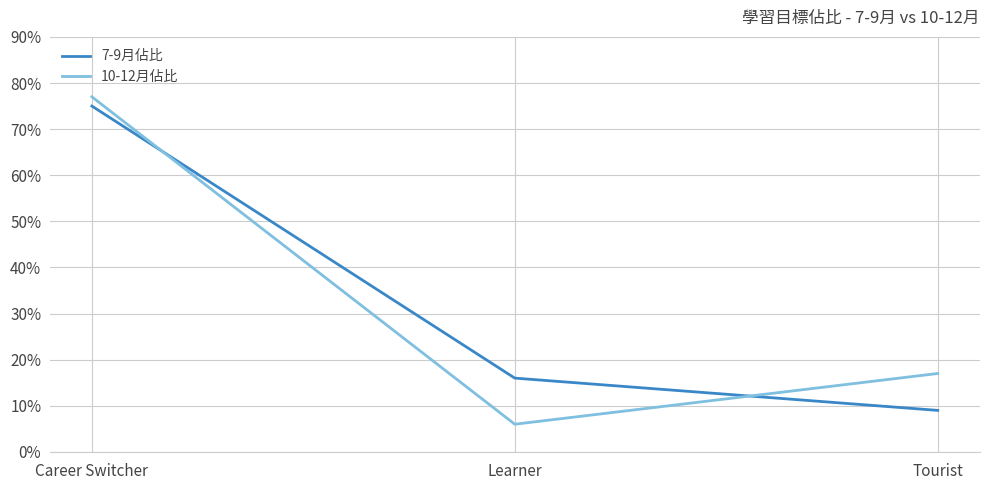

The value of 7-9月佔比 at Career Switcher is 0.8. True or false?

True